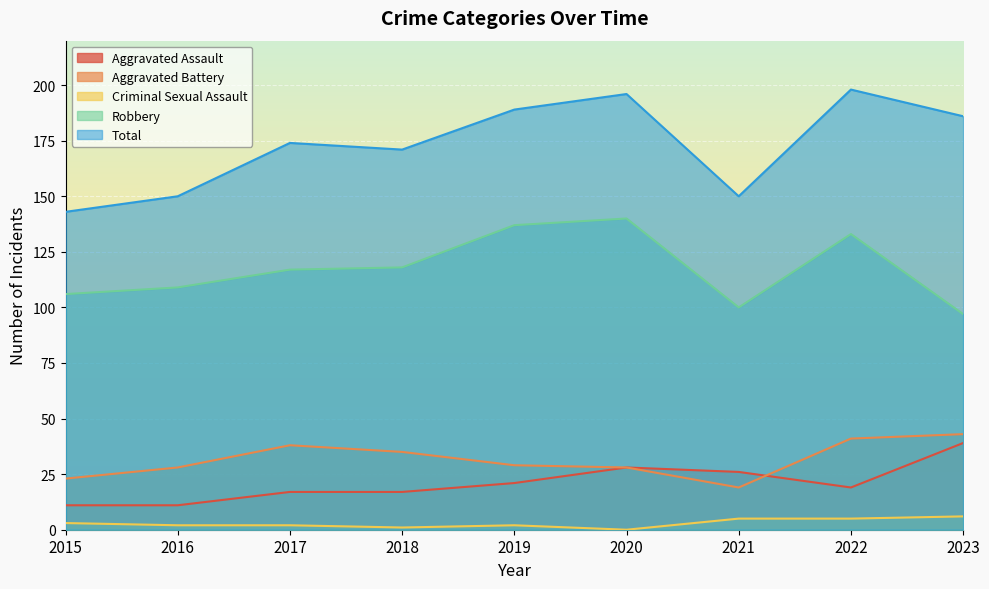

Rank the series at 2020 from lowest to highest value.

Criminal Sexual Assault, Aggravated Assault, Aggravated Battery, Robbery, Total